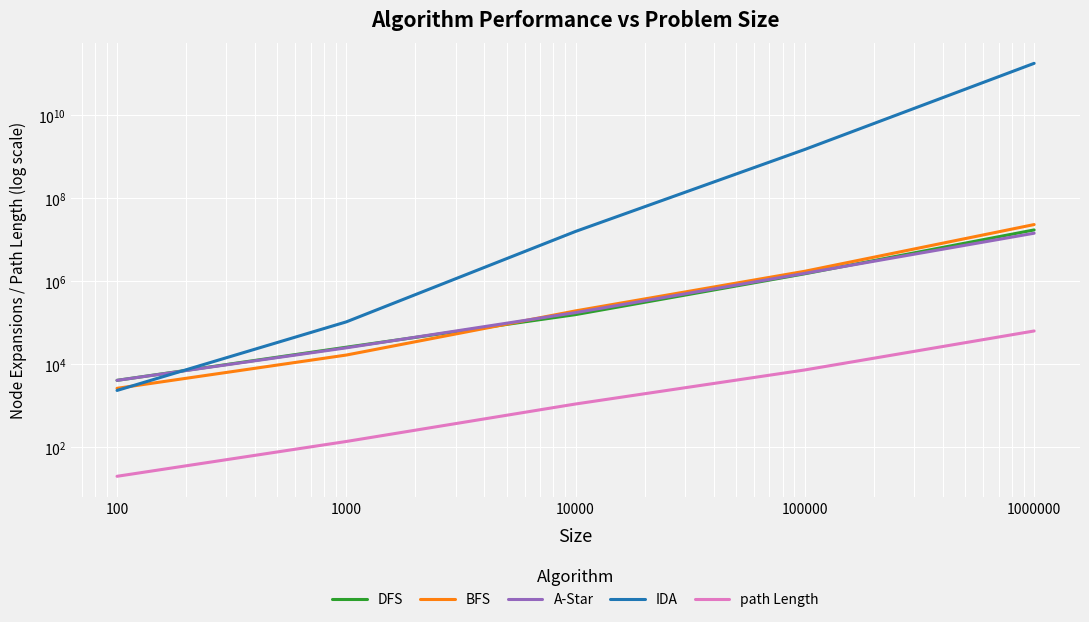

At 10000, list the series in order from smallest to largest.

path Length, DFS, A-Star, BFS, IDA